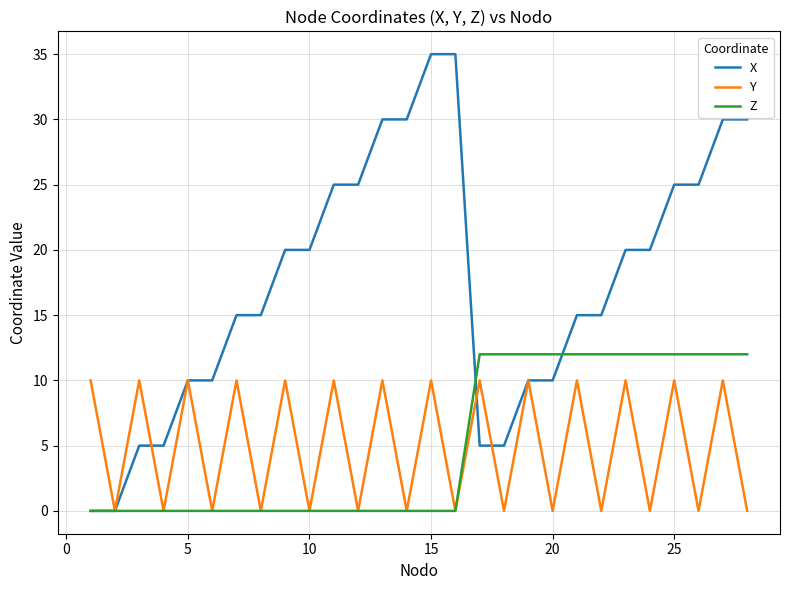

True or false: Y has more than 1 interior local peaks.

True